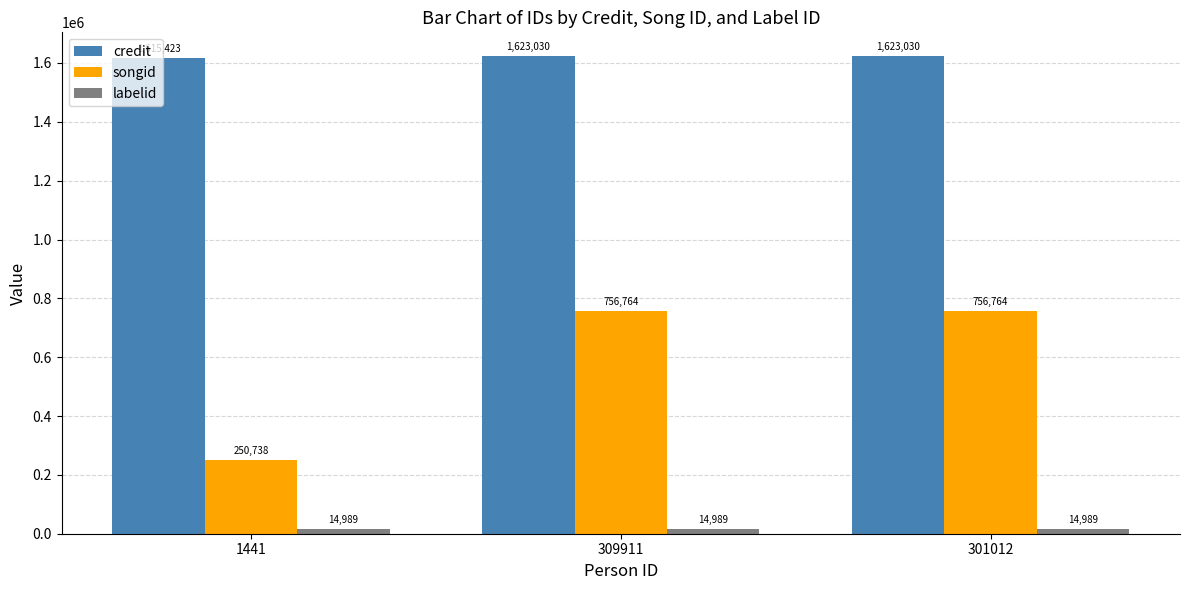

What is the total value across all series at 301012?

2394783